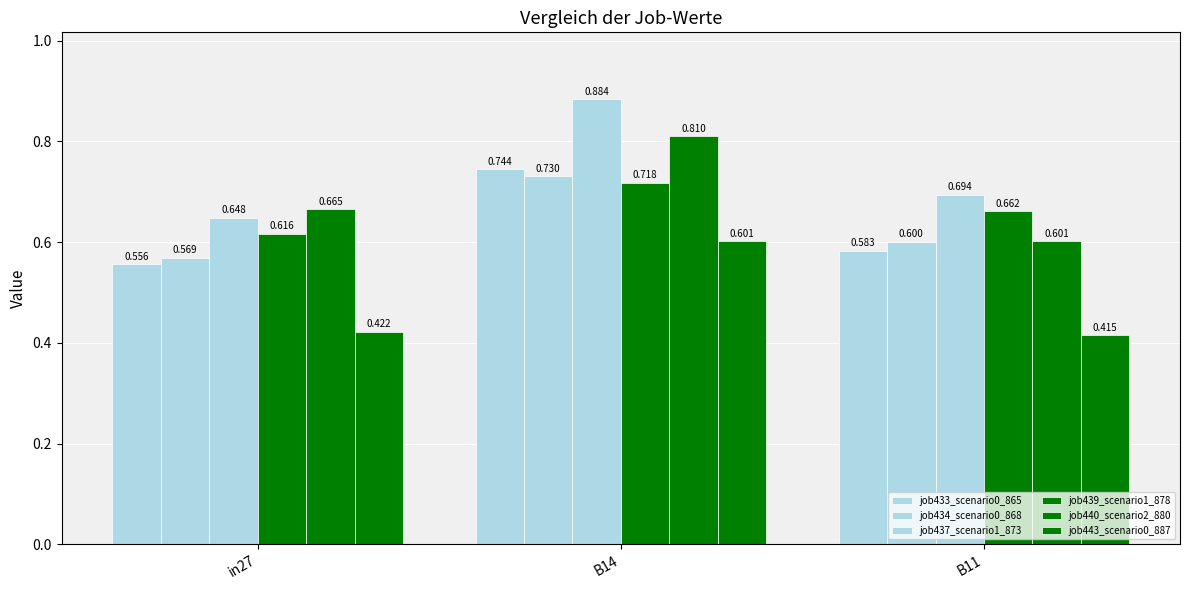

Does the chart contain any negative values?

No